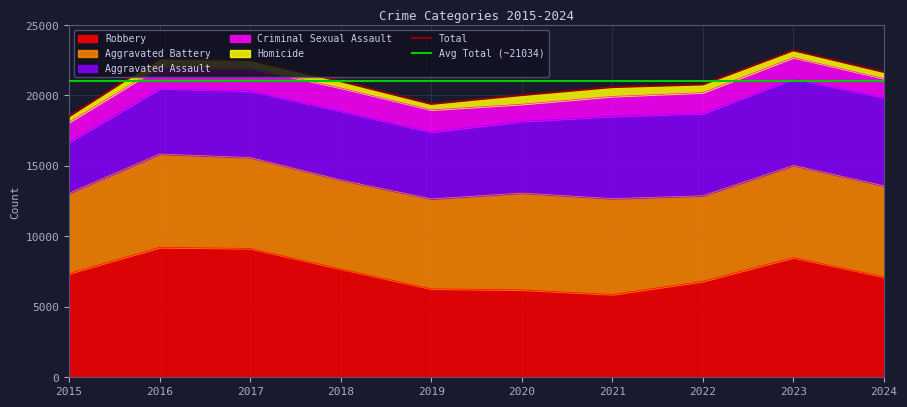

What is the total value across all series at 2024?

21668